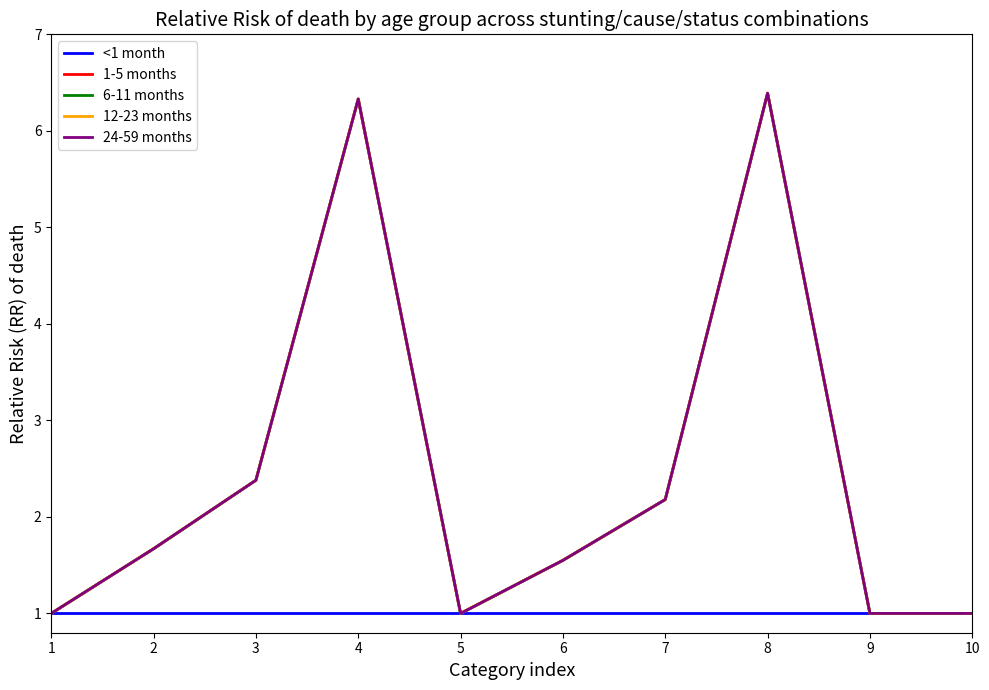

True or false: 12-23 months and 24-59 months intersect in this chart.

False